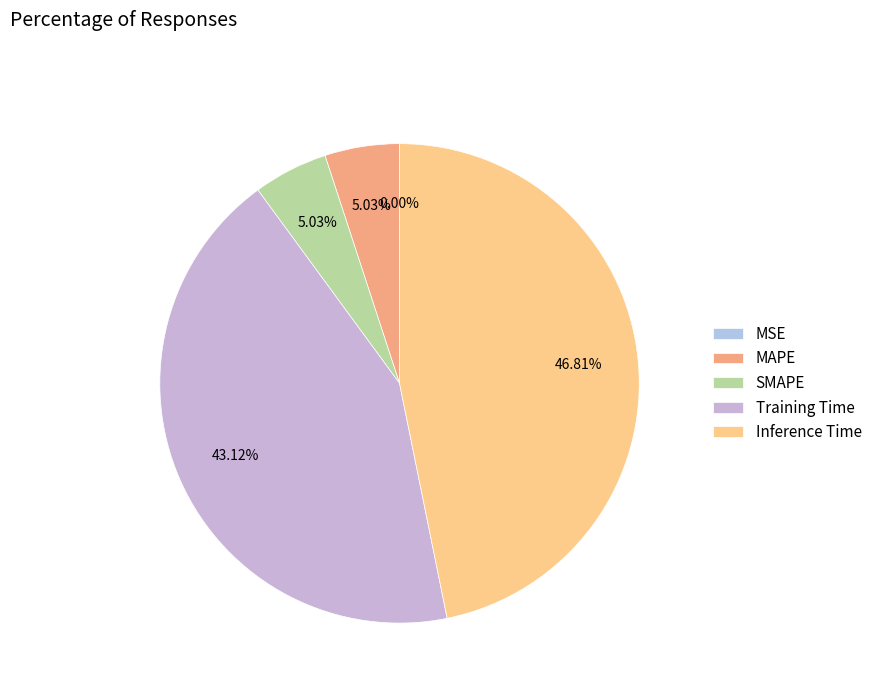

How many segments does this pie chart have?

5